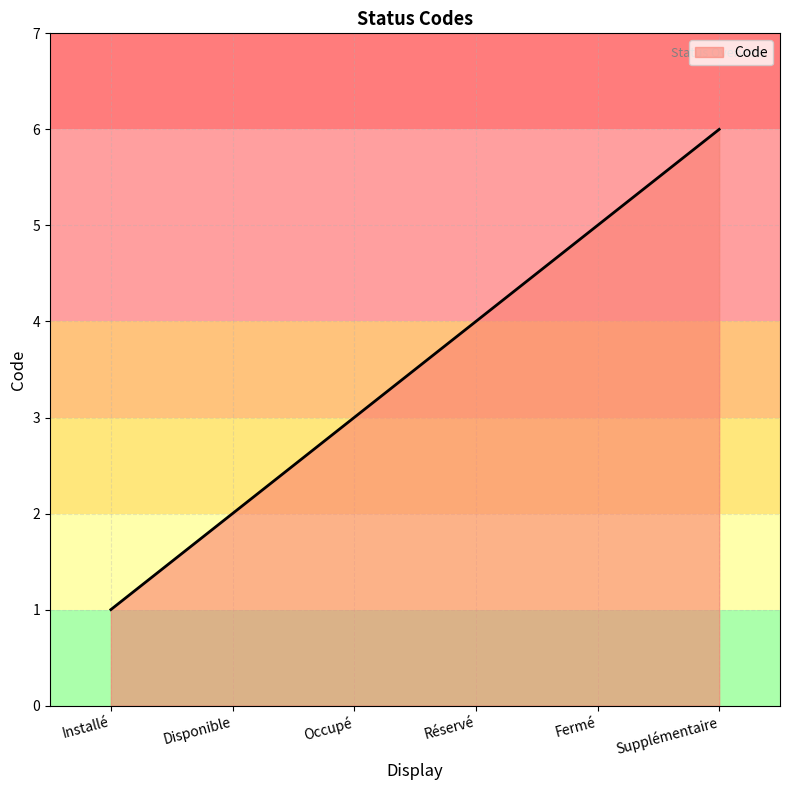

Between Disponible and Réservé, which is larger?

Réservé